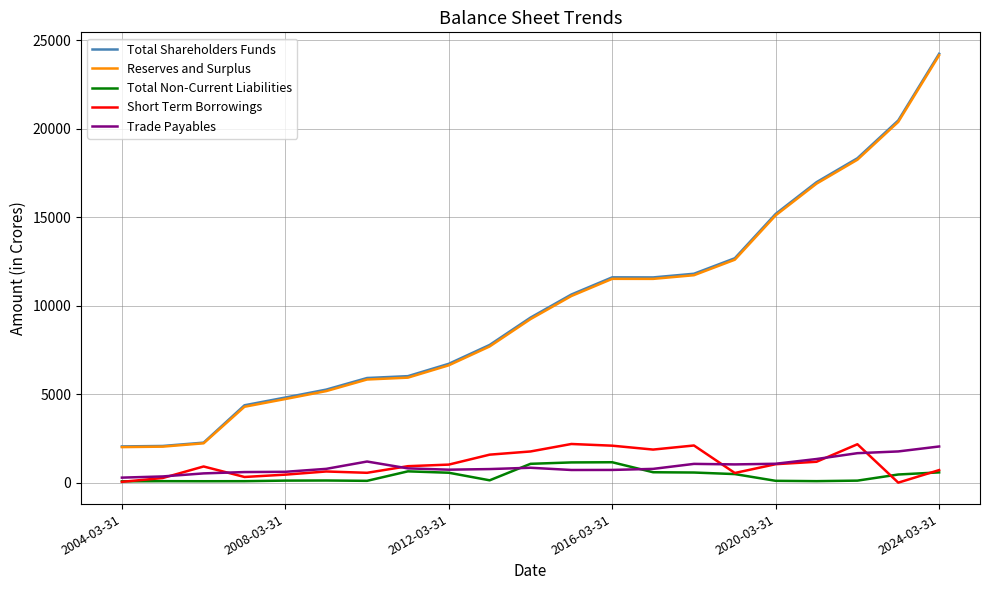

Which series has the largest range (max minus min)?

Total Shareholders Funds